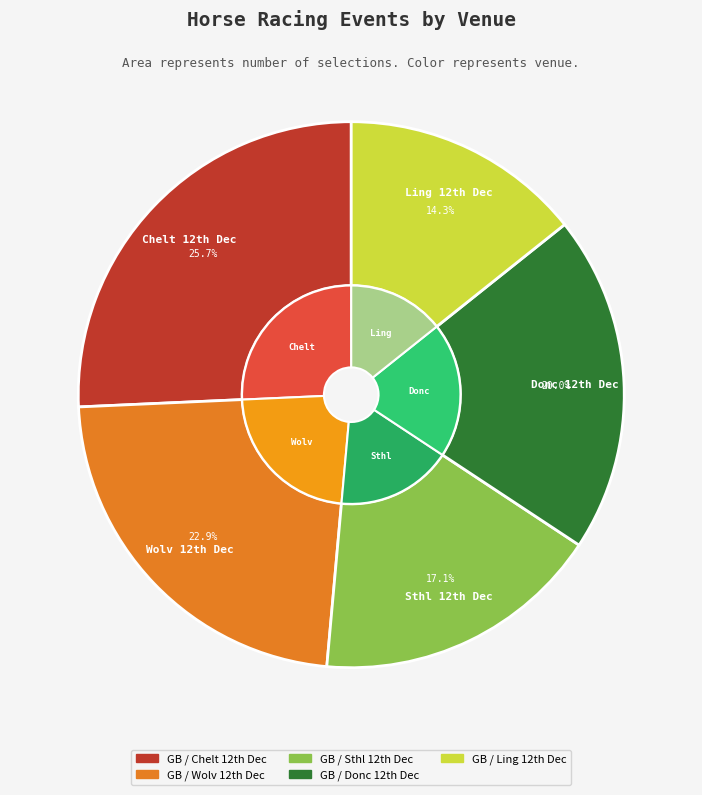

Which slice is the largest?

GB / Chelt 12th Dec